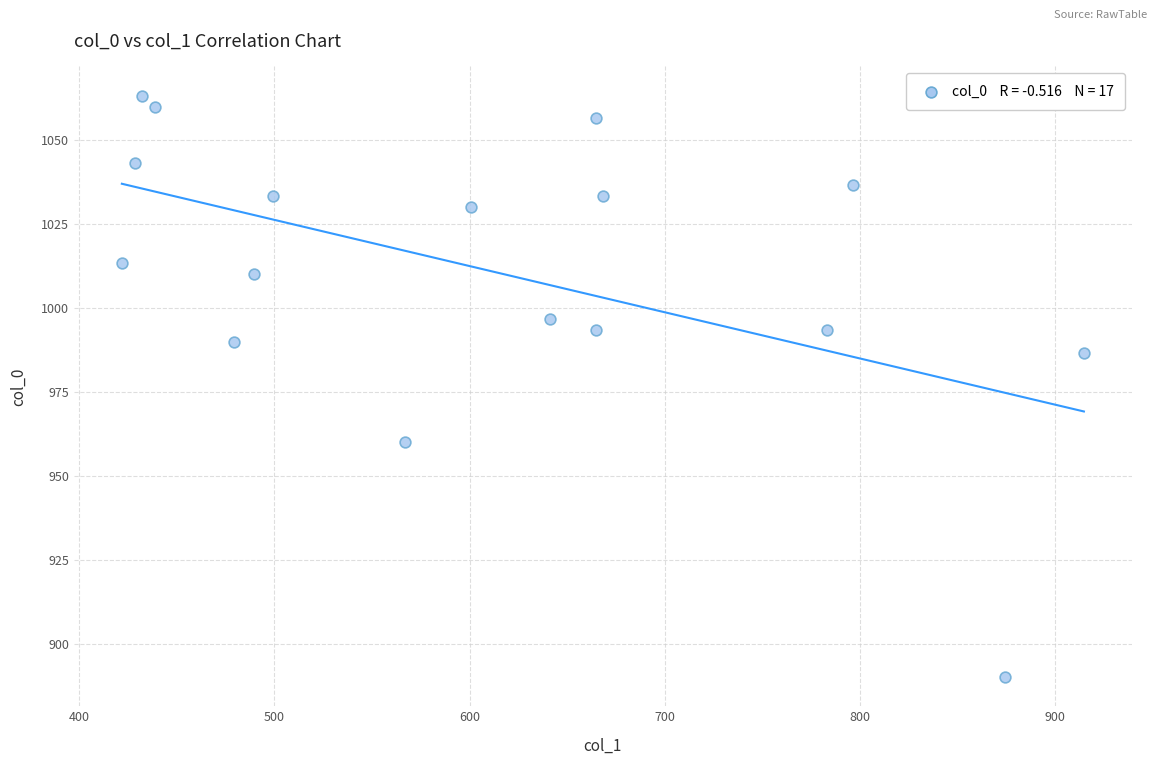

What Y value in the scatter plot is closest to 976?

986.7